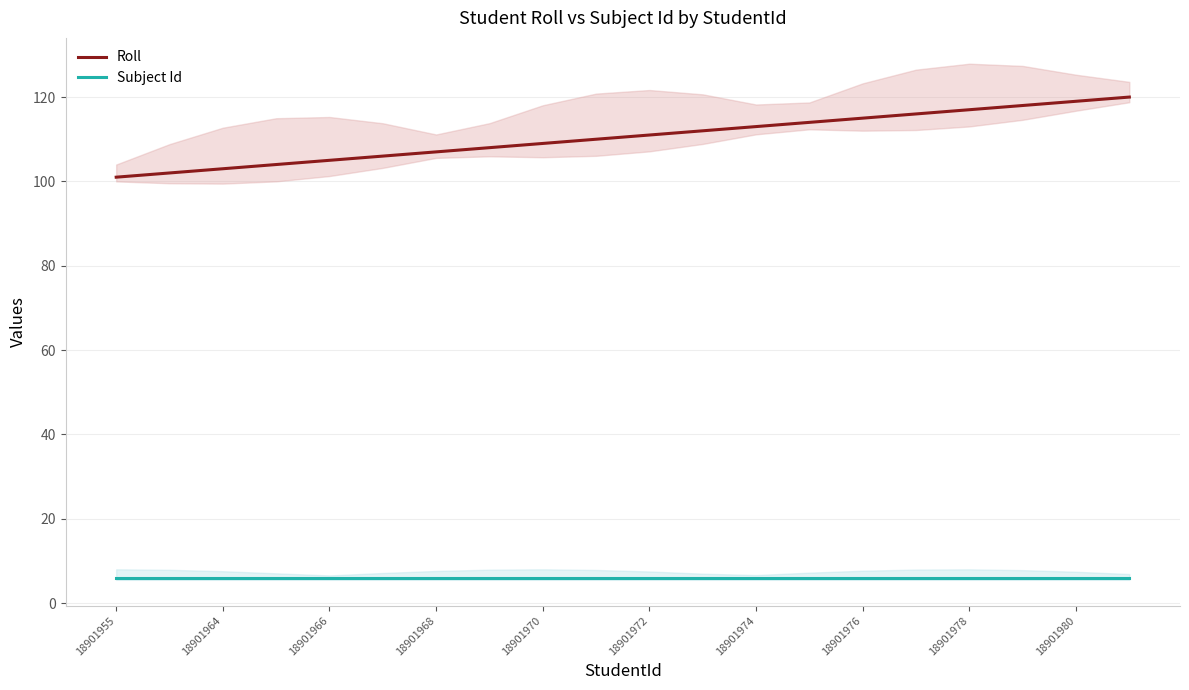

What value does the Roll series have at 18901972, to the nearest 5?

110